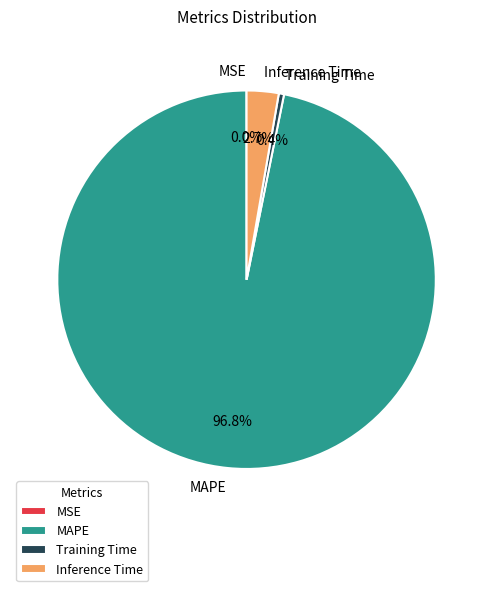

Which has a higher value, MAPE or Inference Time?

MAPE